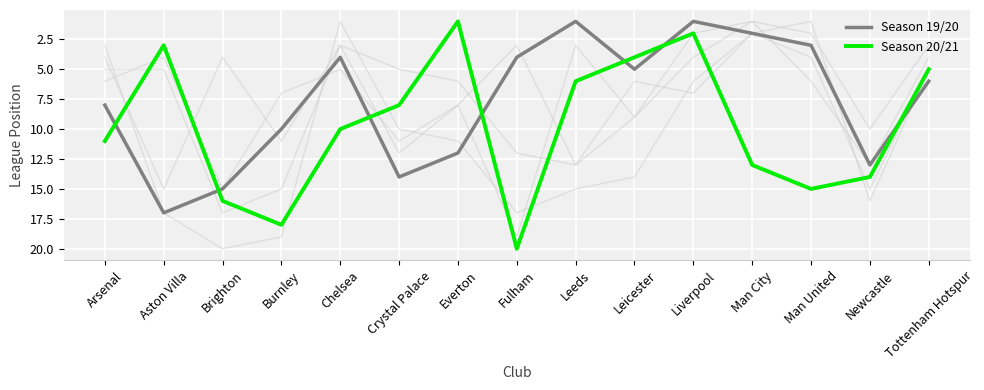

At which label does Season 20/21 reach its minimum?

Everton